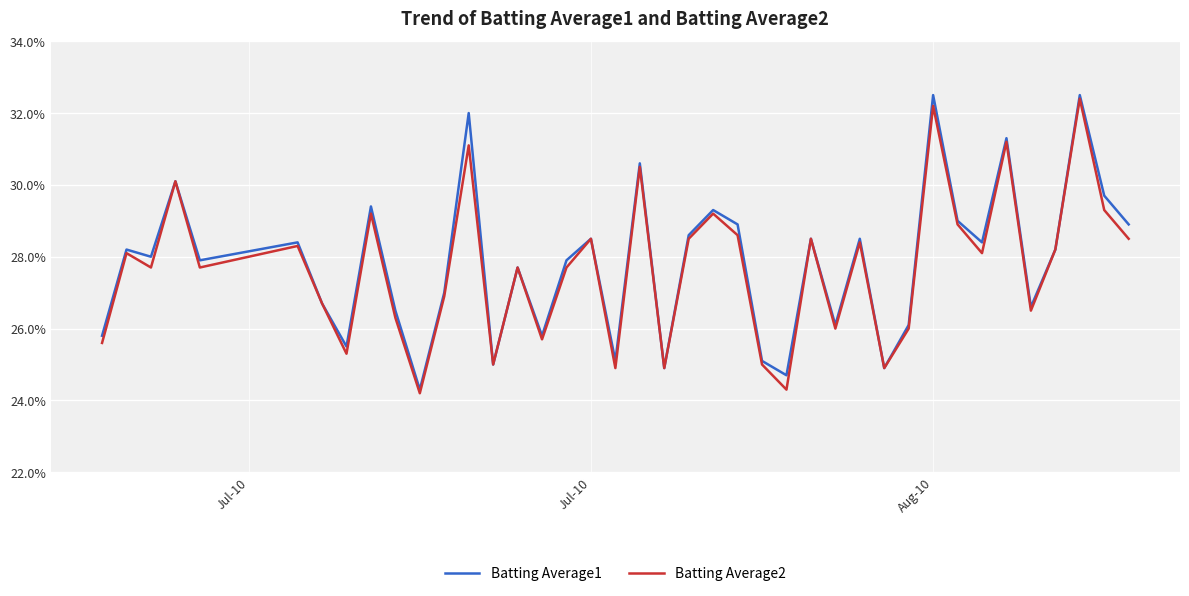

Does the chart display data point markers on the line(s)?

No